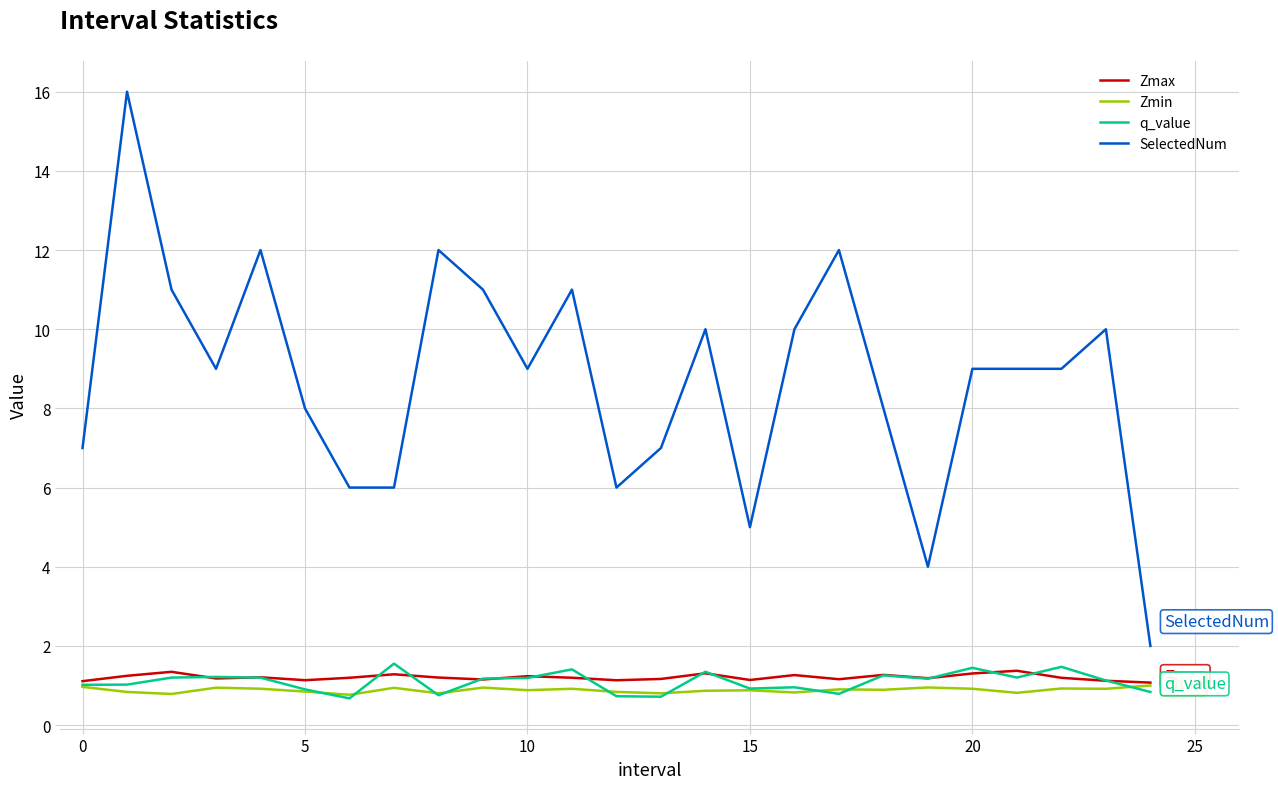

True or false: SelectedNum and q_value intersect in this chart.

False